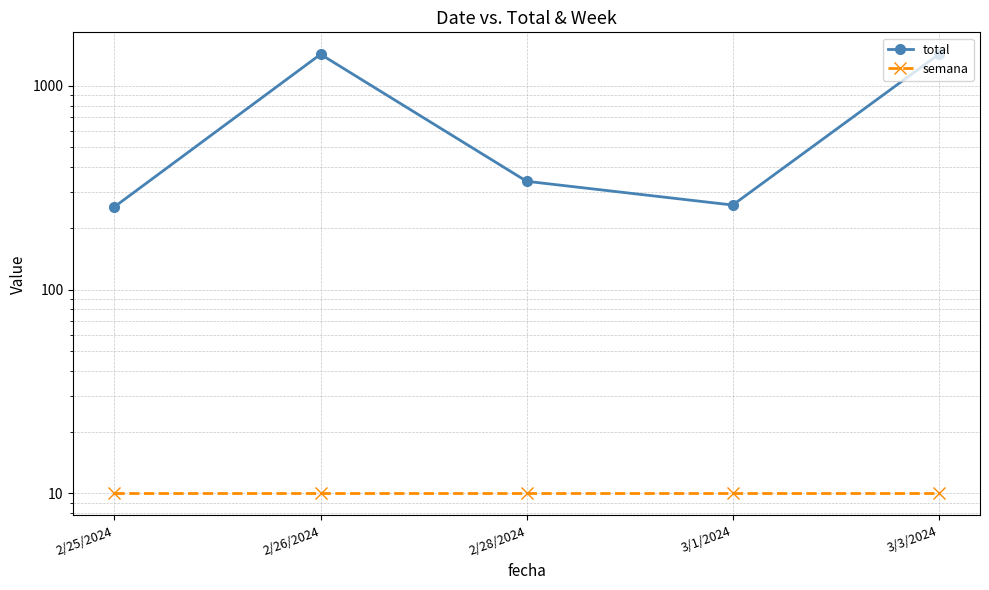

At which label is semana closest to 10?

2/25/2024